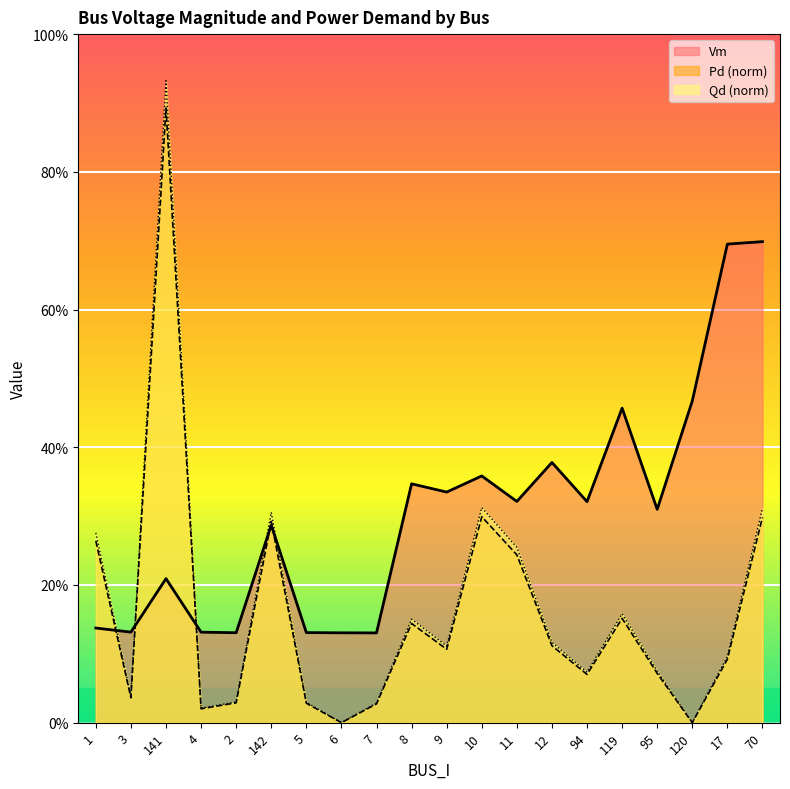

Which category has the lowest value in the Qd series?

6